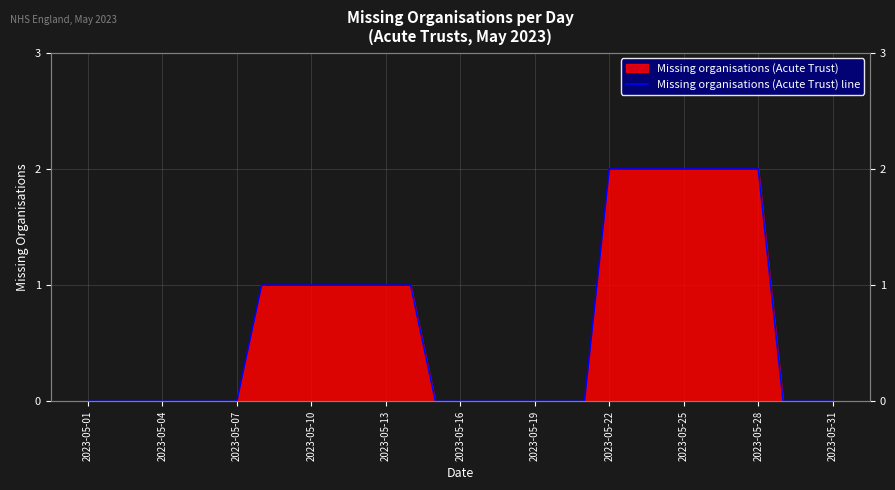

How many data points are above 0?

14